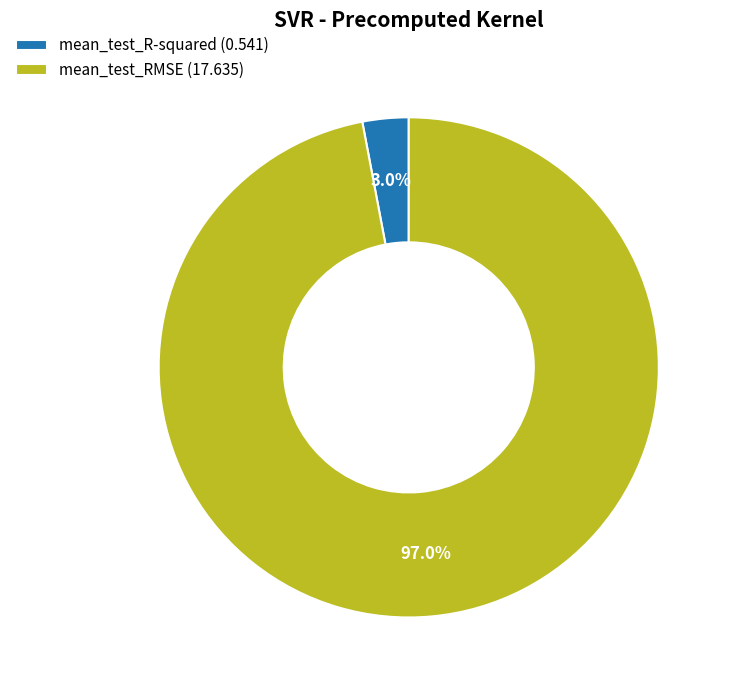

Which has a higher value, mean_test_RMSE (17.635) or mean_test_R-squared (0.541)?

mean_test_RMSE (17.635)